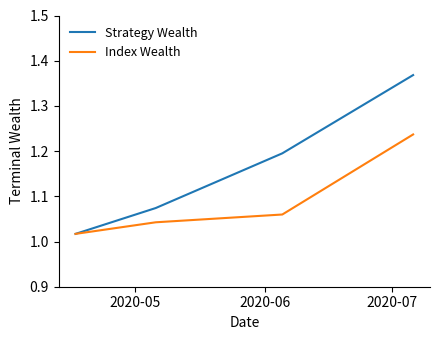

How many lines are shown in the chart?

2